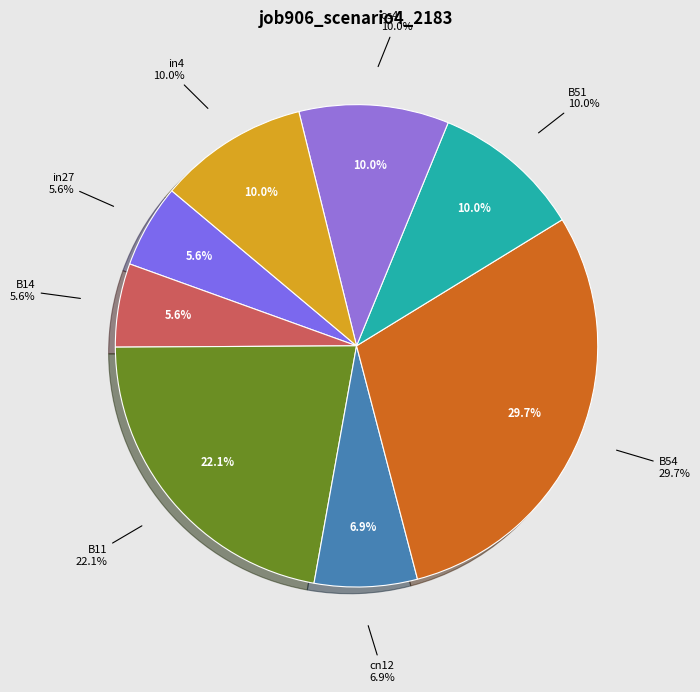

How many slices are in this pie chart?

8